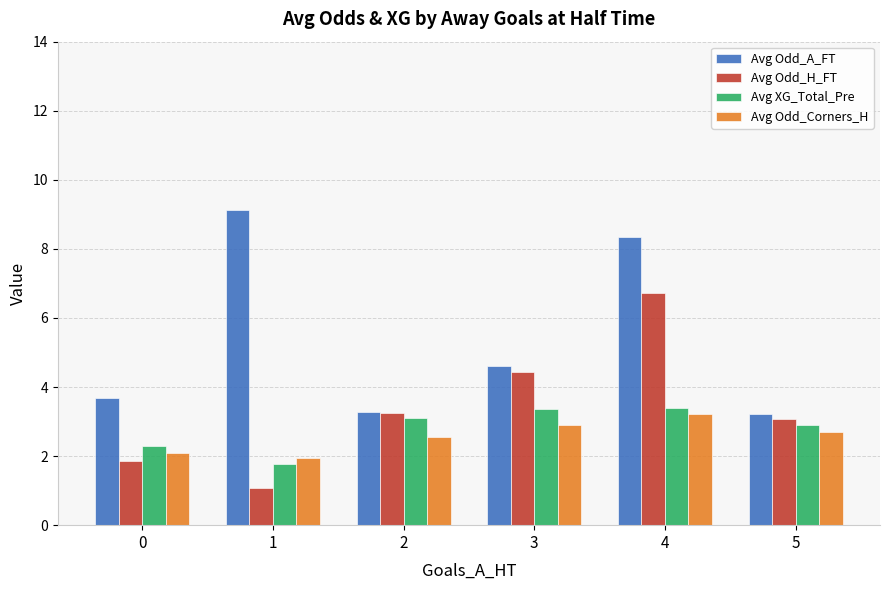

What is the total value across all series at 0?

9.9